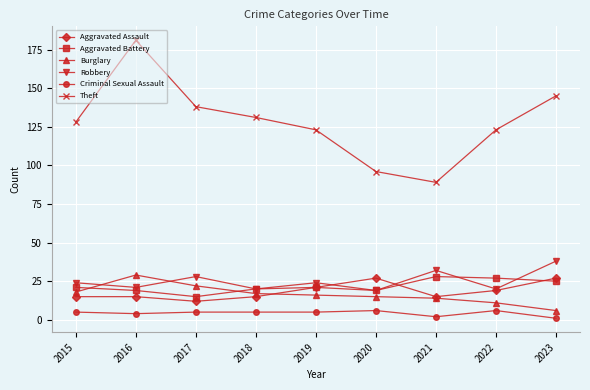

What are all the series names shown in the legend?

Aggravated Assault, Aggravated Battery, Burglary, Robbery, Criminal Sexual Assault, Theft